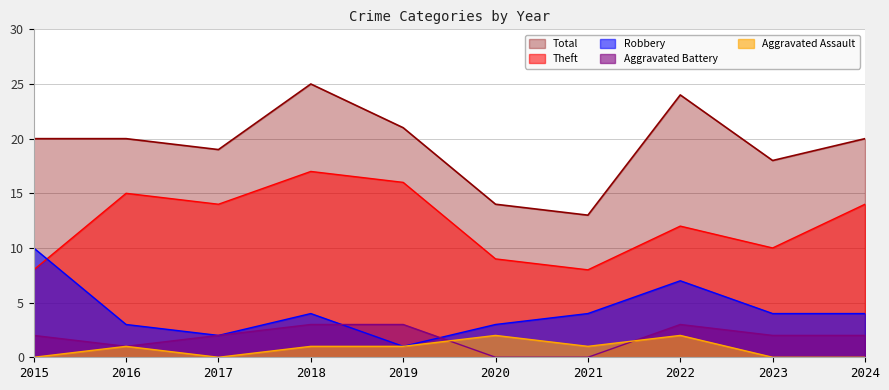

True or false: Aggravated Assault has more than 1 interior local peaks.

True